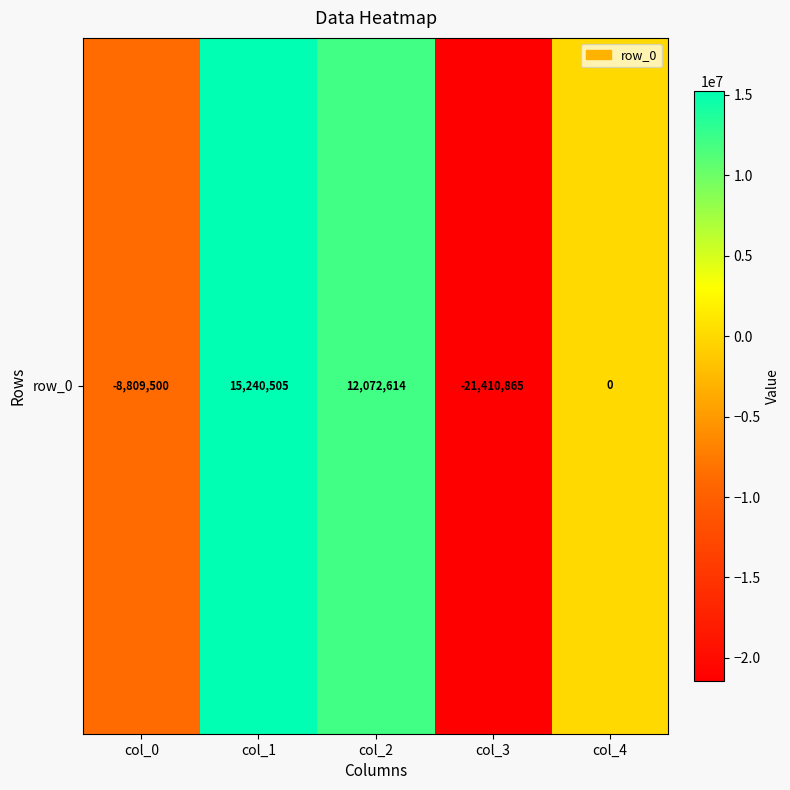

List the labels in order of value, largest first.

col_1, col_2, col_4, col_0, col_3